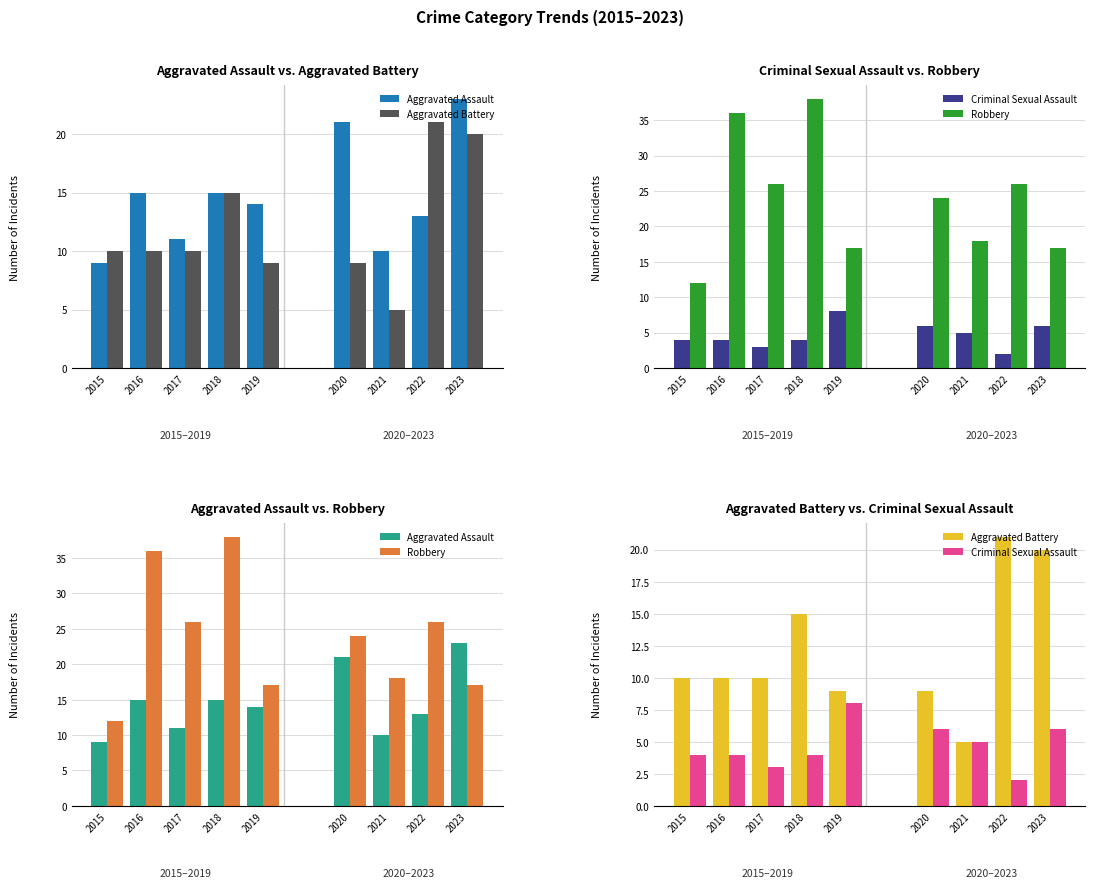

Which series changed the most between 2018 and 2019?

Robbery